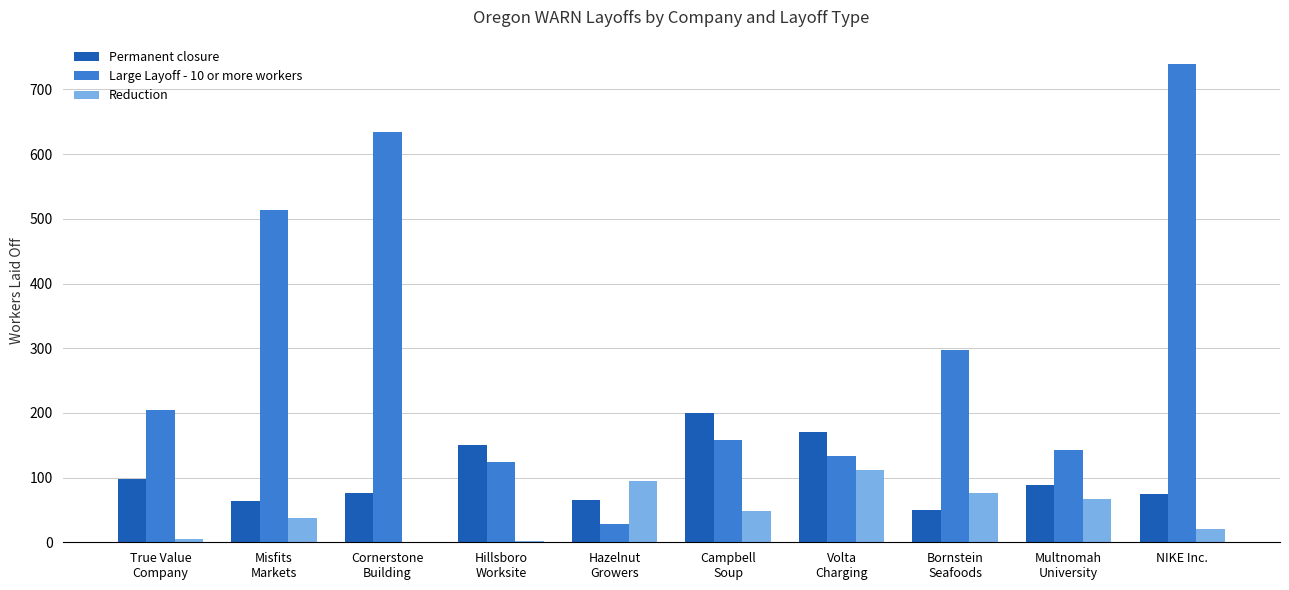

At which category is the sum across all series the highest?

NIKE Inc.